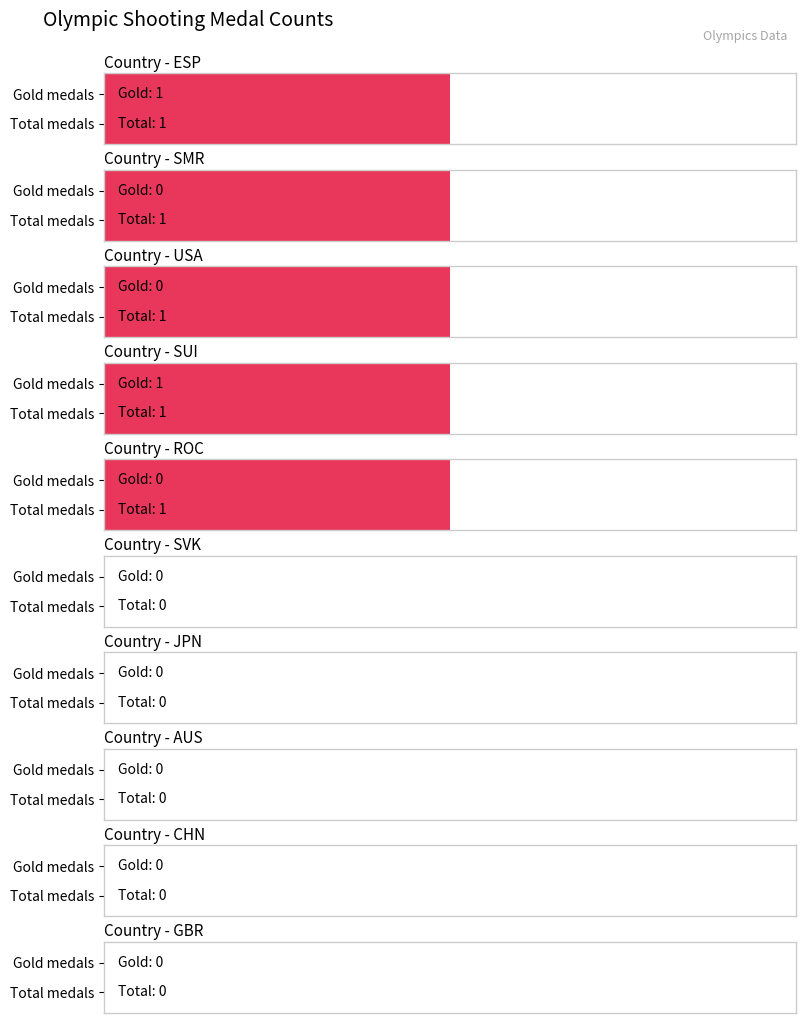

What is the sum of all Gold values?

2